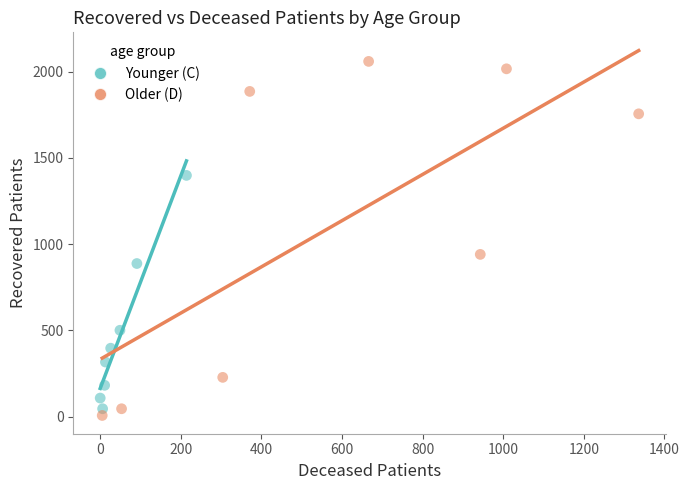

Which series contains the highest Y value?

Older (D)